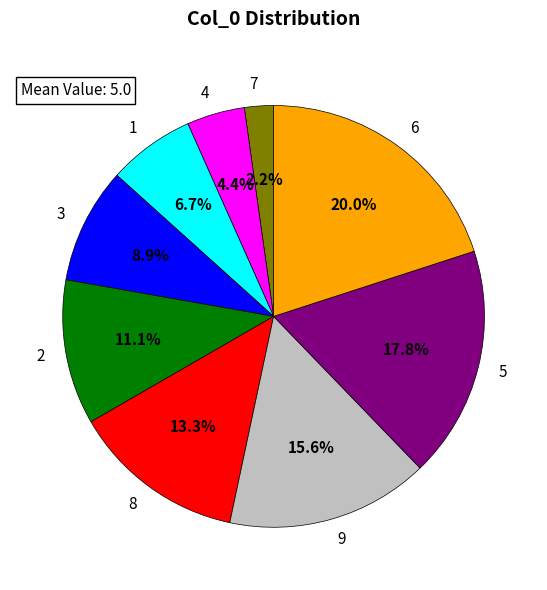

Combined, what portion of the pie is 7 and 1?

8.9%